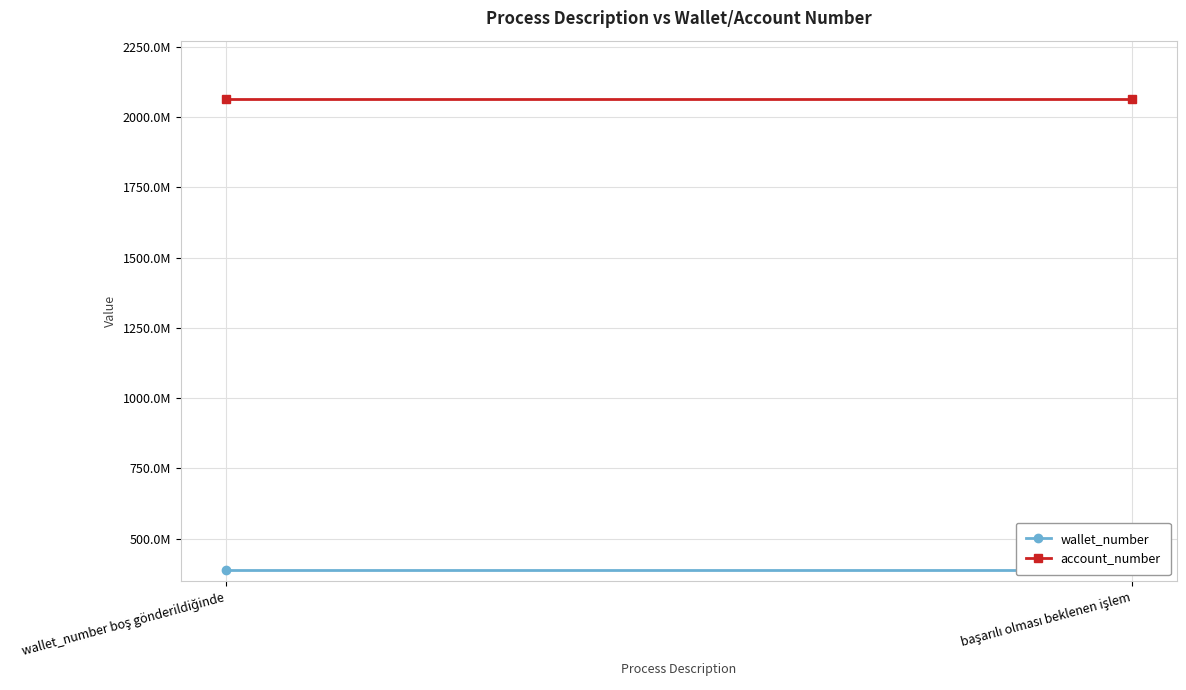

At which category is the sum across all series the highest?

wallet_number boş gönderildiğinde